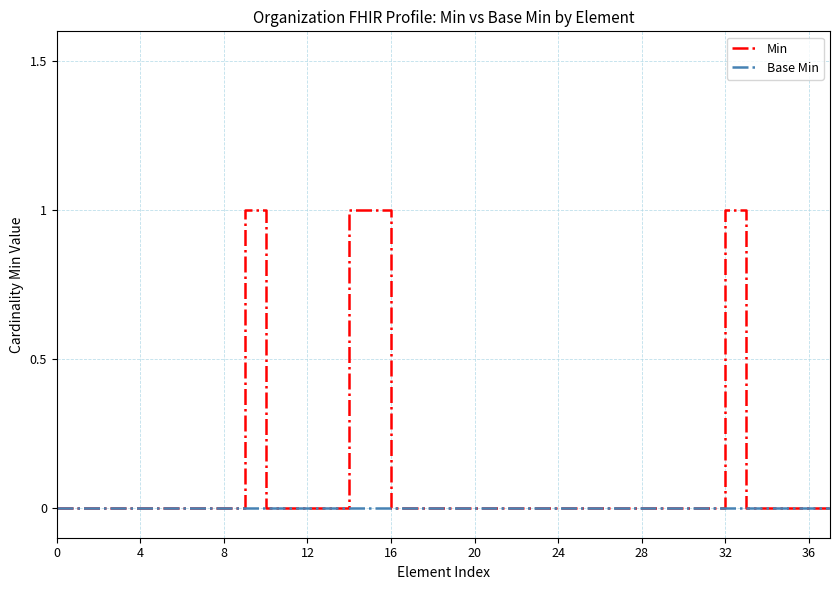

Rank the series by their average value, from highest to lowest.

Min, Base Min